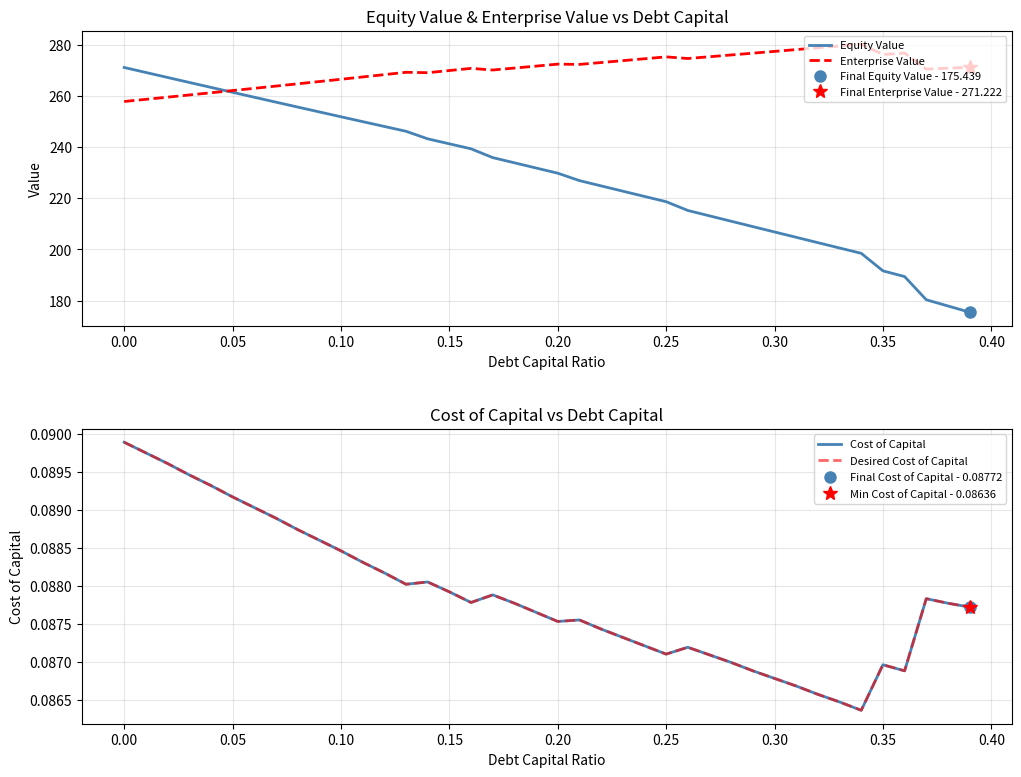

Reading left to right, transcribe all the data shown in this chart.

Equity Value: 271.1	269.2	267.2	265.3	263.4	261.4	259.5	257.6	255.7	253.8	251.9	250.0	248.1	246.2	243.2	241.3	239.3	235.9	233.9	231.8	229.8	226.9	224.8	222.8	220.7	218.7	215.2	213.1	211.0	208.9	206.8	204.7	202.6	200.6	198.5	191.6	189.4	180.3	177.9	175.4
Enterprise Value: 257.8	258.7	259.5	260.4	261.2	262.1	263.0	263.9	264.7	265.6	266.5	267.4	268.3	269.3	269.1	269.9	270.8	270.1	270.9	271.7	272.4	272.3	273.1	273.8	274.5	275.3	274.6	275.3	276.0	276.7	277.4	278.1	278.8	279.6	280.3	276.2	276.8	270.5	270.9	271.2
Cost of Capital: 0.1	0.1	0.1	0.1	0.1	0.1	0.1	0.1	0.1	0.1	0.1	0.1	0.1	0.1	0.1	0.1	0.1	0.1	0.1	0.1	0.1	0.1	0.1	0.1	0.1	0.1	0.1	0.1	0.1	0.1	0.1	0.1	0.1	0.1	0.1	0.1	0.1	0.1	0.1	0.1
Desired Cost of Capital: 0.1	0.1	0.1	0.1	0.1	0.1	0.1	0.1	0.1	0.1	0.1	0.1	0.1	0.1	0.1	0.1	0.1	0.1	0.1	0.1	0.1	0.1	0.1	0.1	0.1	0.1	0.1	0.1	0.1	0.1	0.1	0.1	0.1	0.1	0.1	0.1	0.1	0.1	0.1	0.1